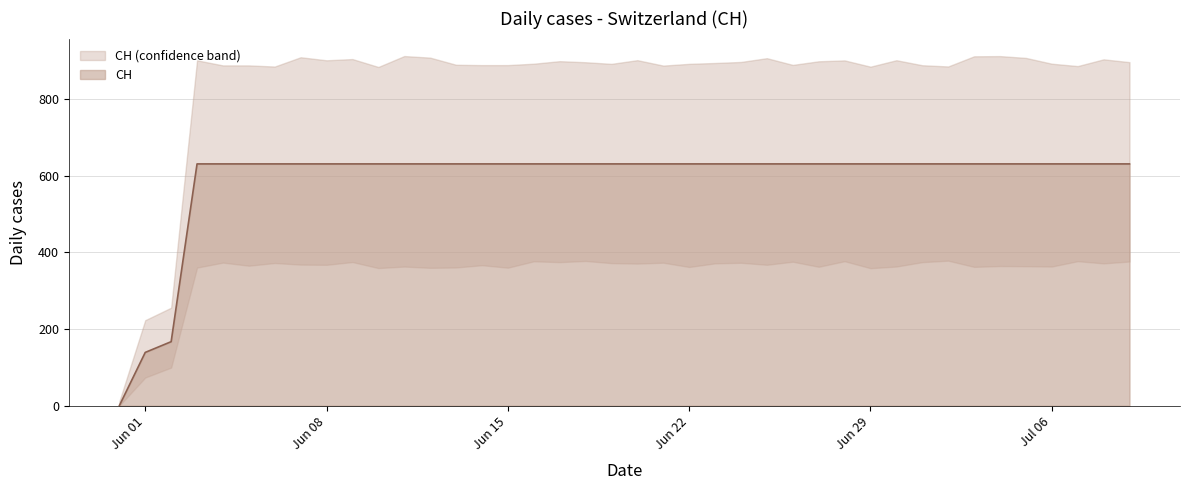

How many data points does each series have?

40